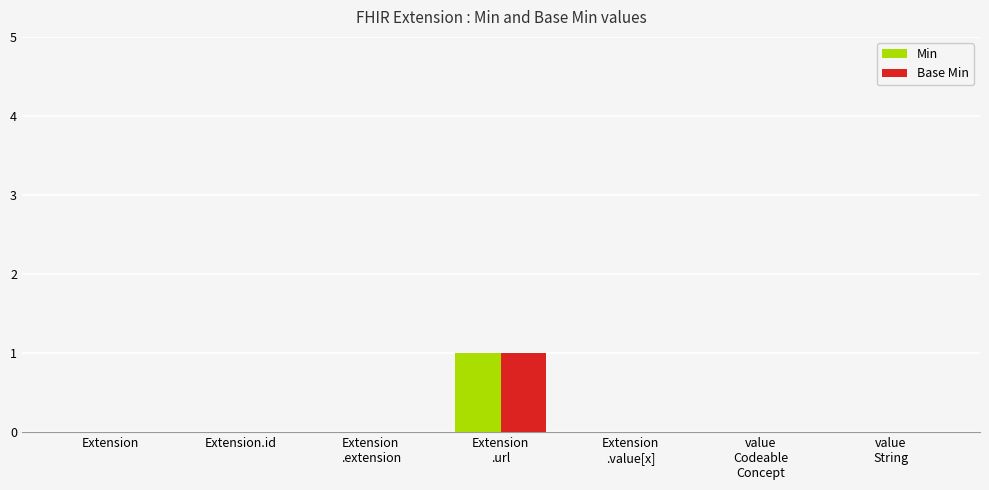

The value of Min at Extension is 0. True or false?

True